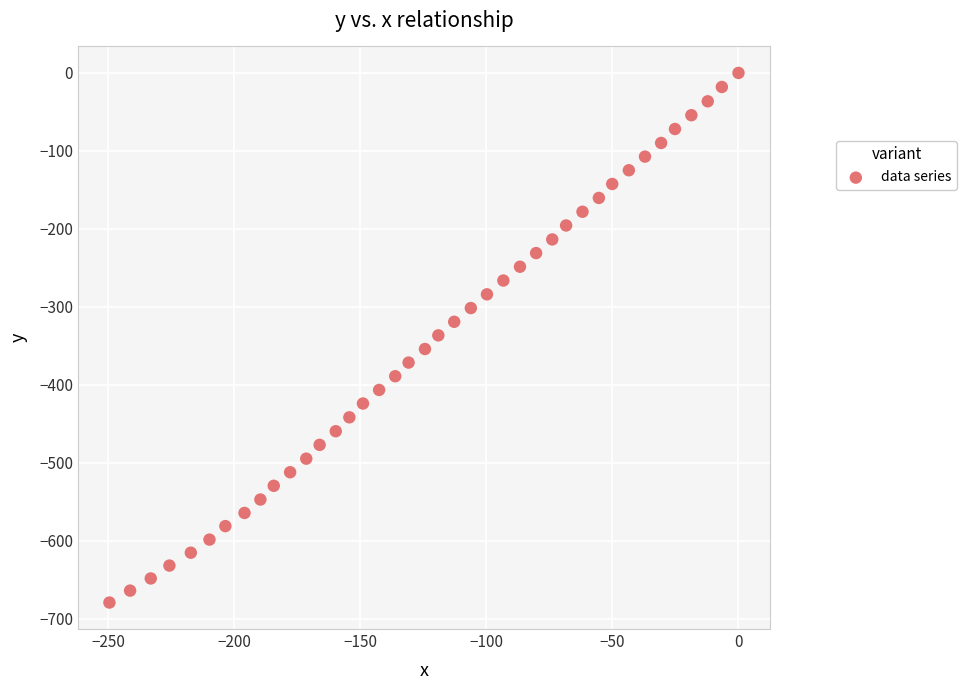

What is the range of X values (max minus min)?

249.6